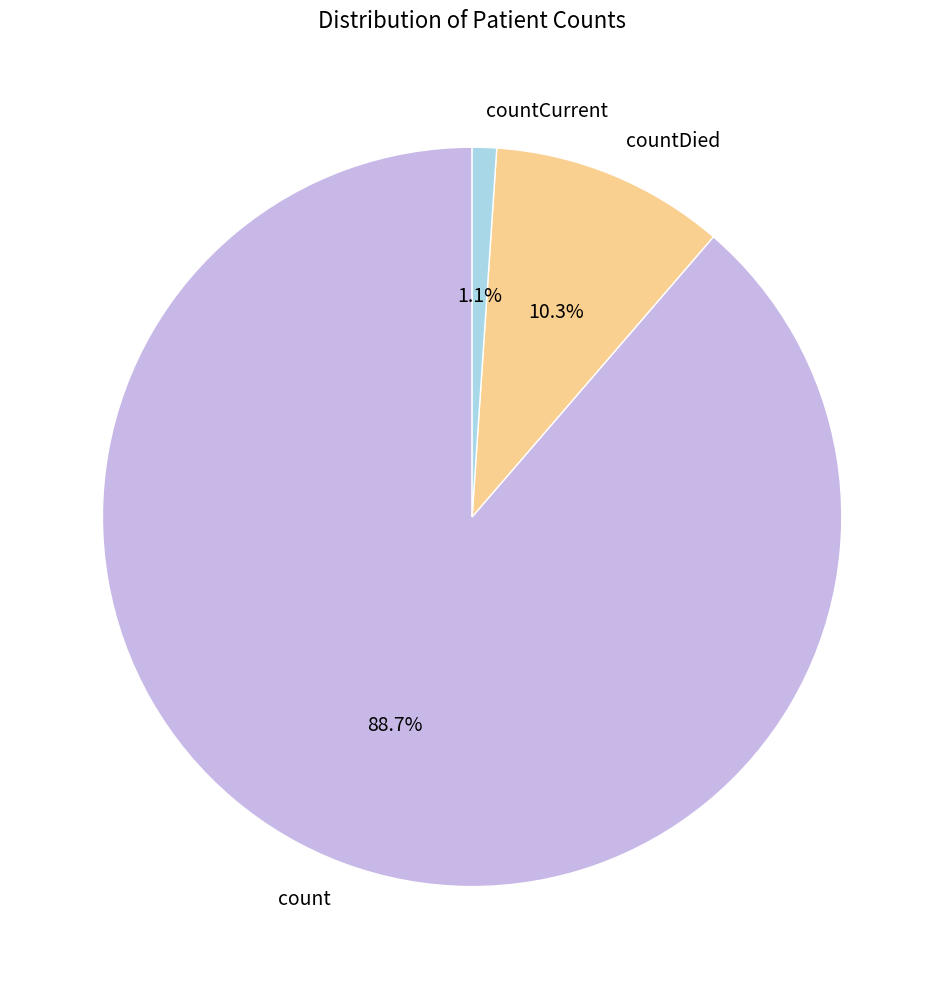

The countDied slice represents 10% of the pie. True or false?

True